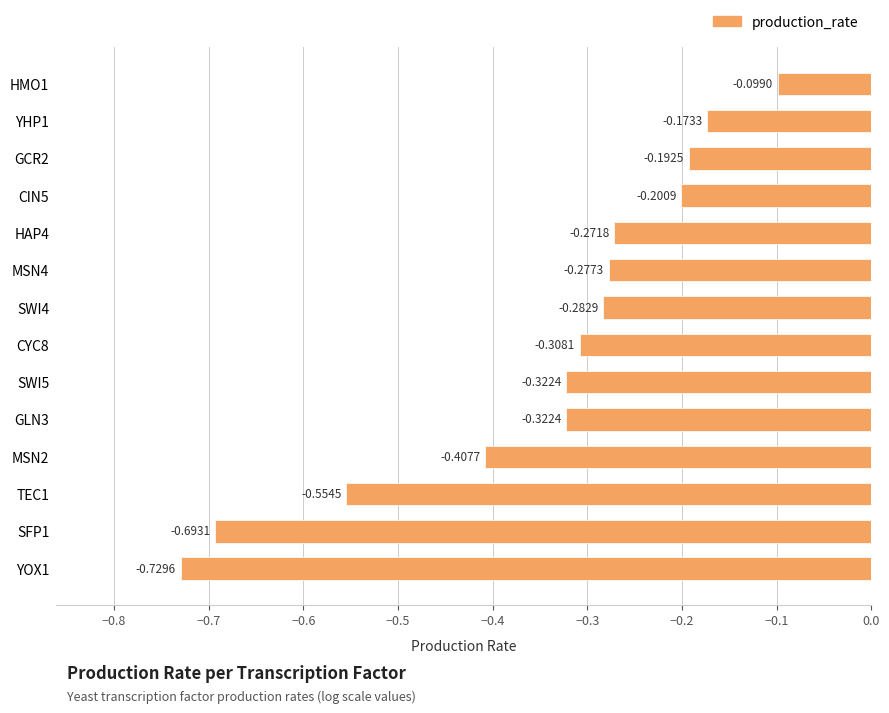

What is the change in value from SFP1 to GCR2?

+0.5